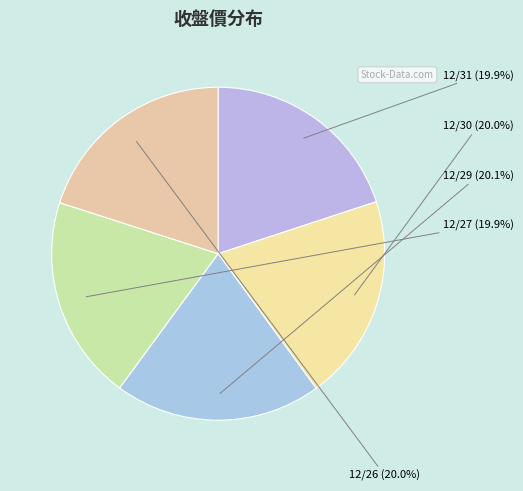

True or false: 12/31 accounts for 20% of the total.

True